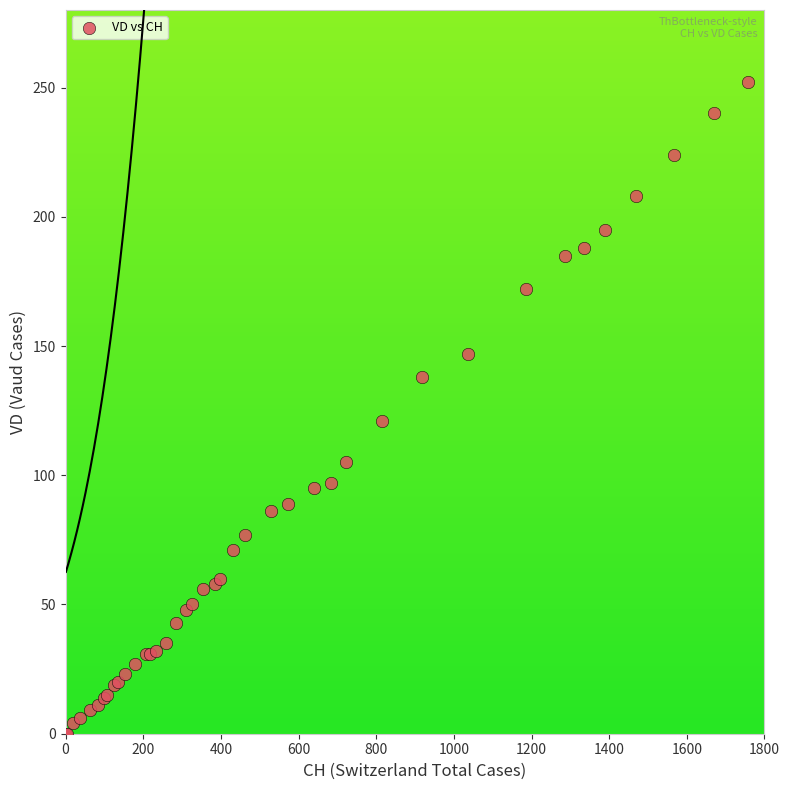

What Y value in the scatter plot is closest to 126?

121